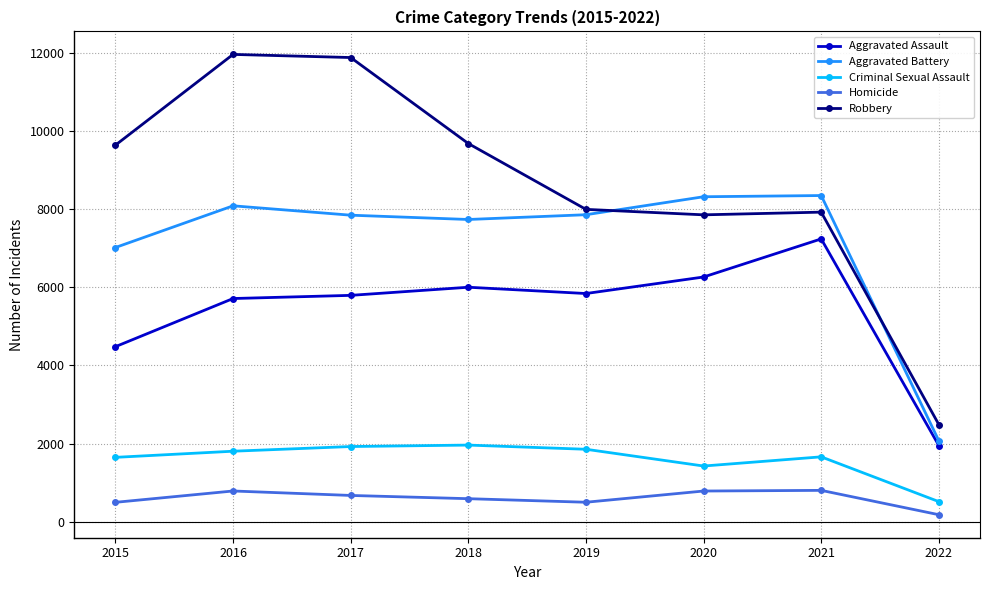

Read the Criminal Sexual Assault value at 2018.

1961